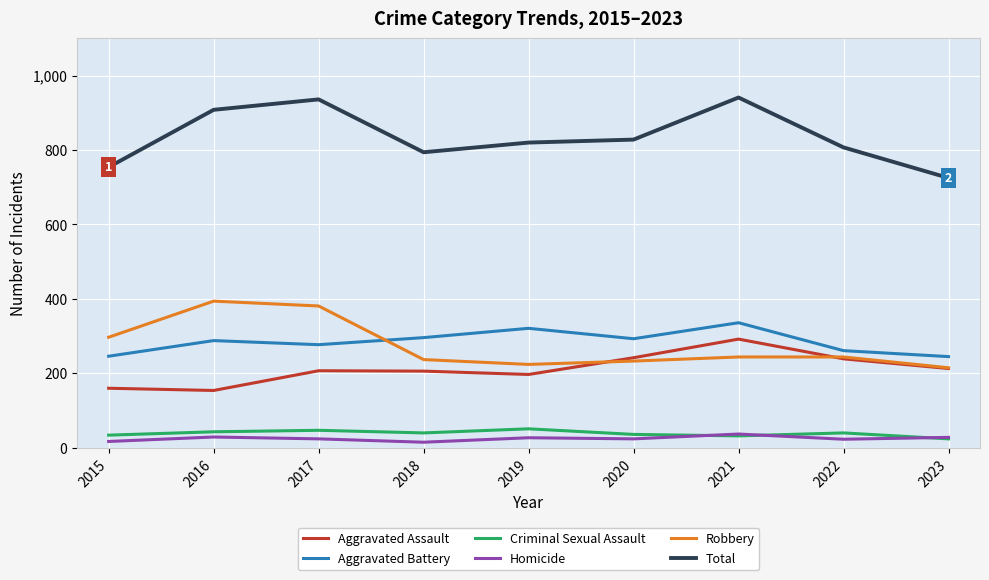

Is the value of Robbery at 2015 greater than the value of Total at 2021?

No